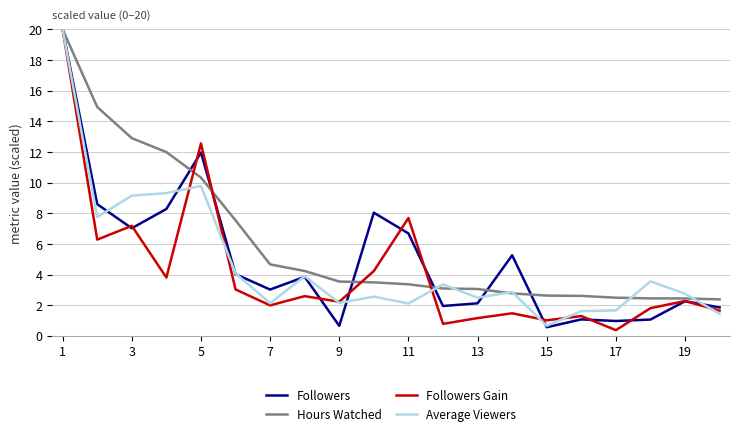

At how many categories does at least one series exceed 11?

5